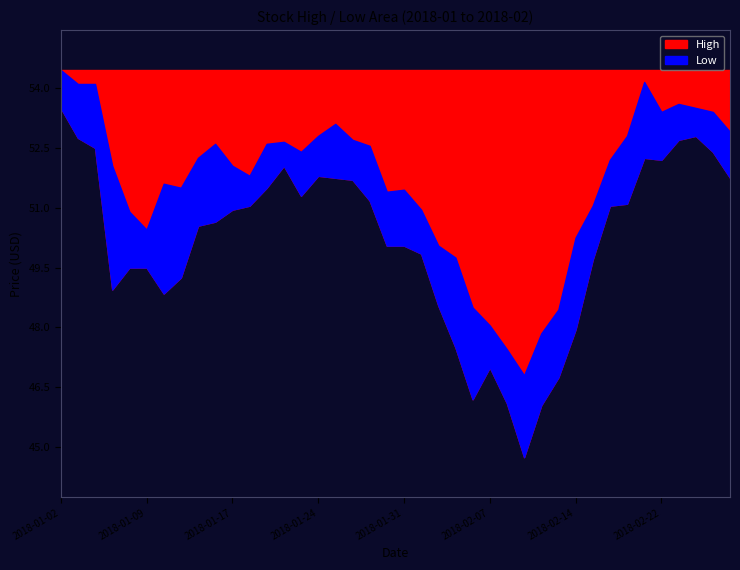

True or false: Low and High intersect in this chart.

False